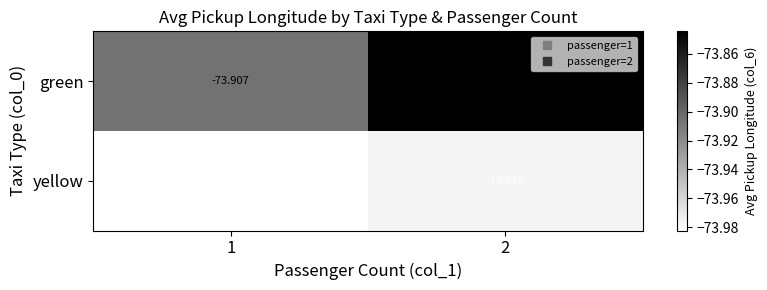

Which series has the largest range (max minus min)?

green